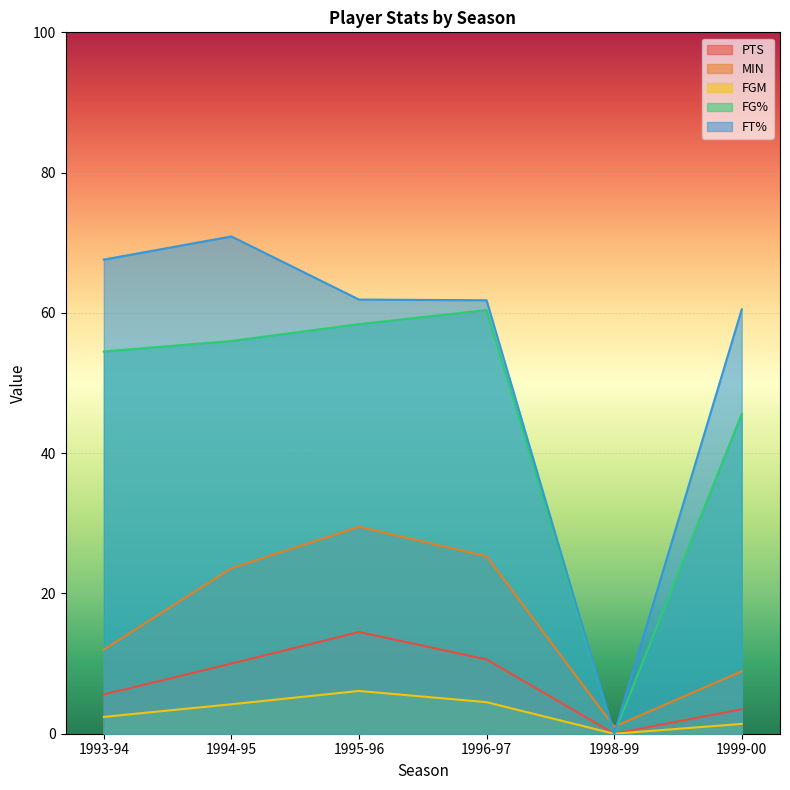

How many values in the PTS series exceed 10?

2